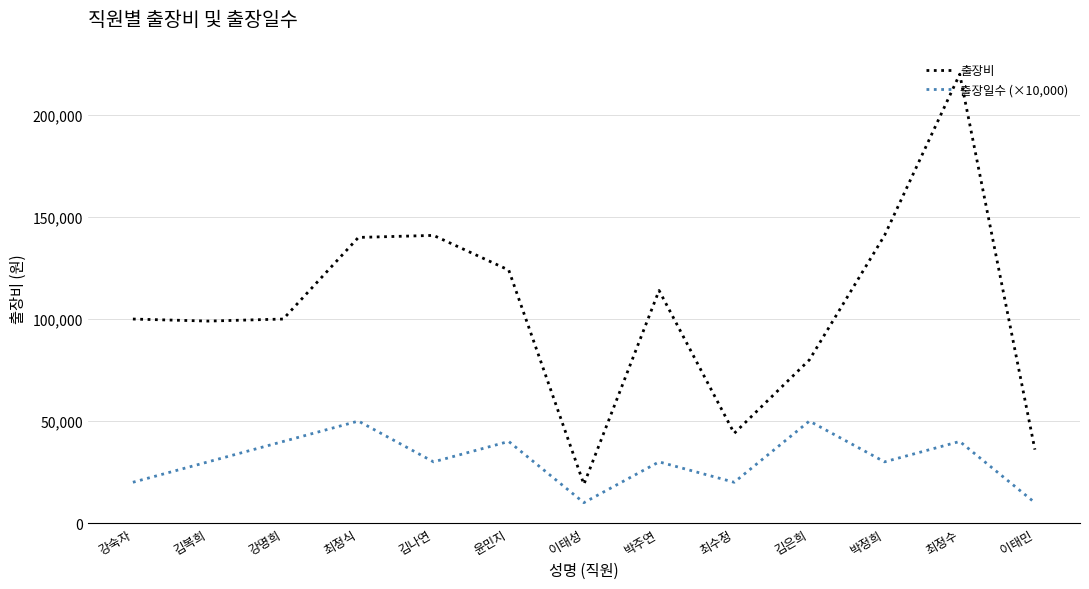

At which label does 출장비 reach its peak?

최정수